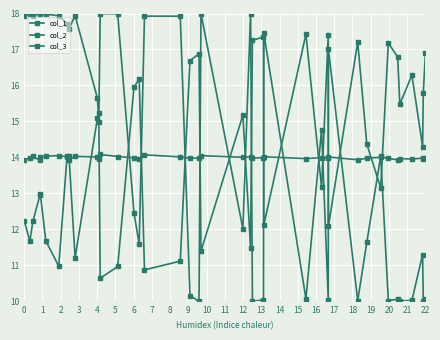

What is the value of the col_1 point at the 37th from the left?

14.0